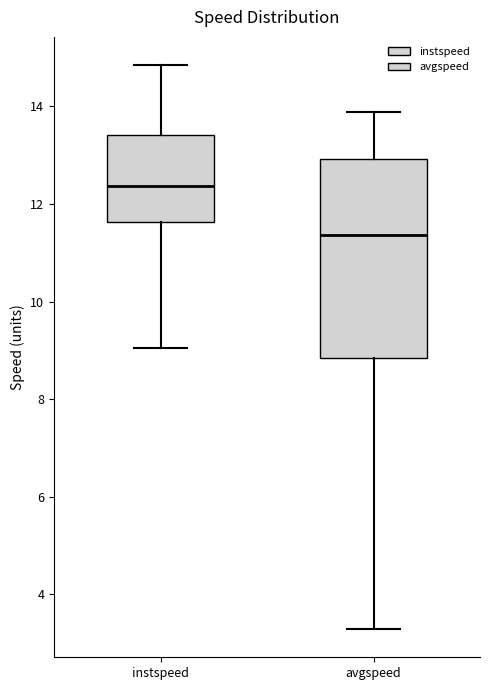

Where does the median line of the box for avgspeed sit on the y-axis? The values are not printed on the chart, so give them approximately, as read against the axis.

11.4